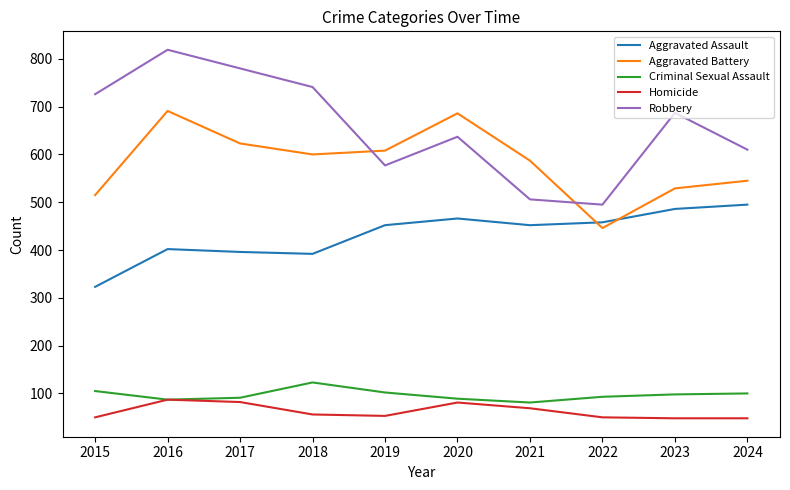

Is the value of Homicide at 2020 greater than the value of Aggravated Battery at 2023?

No